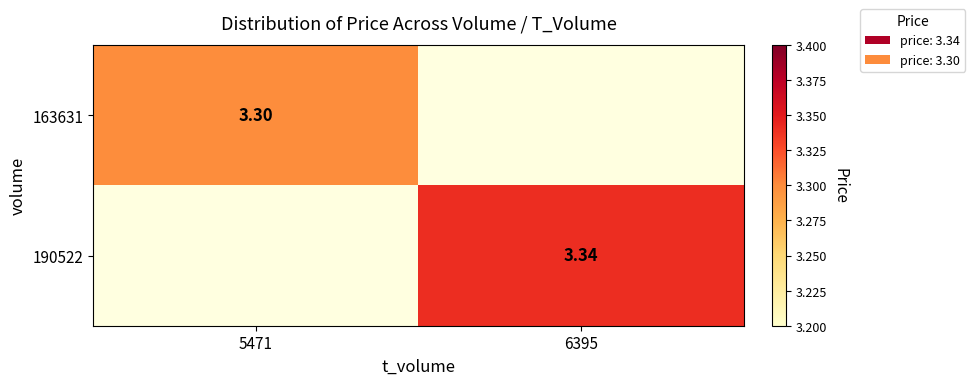

What is the maximum value for 190522?

3.3